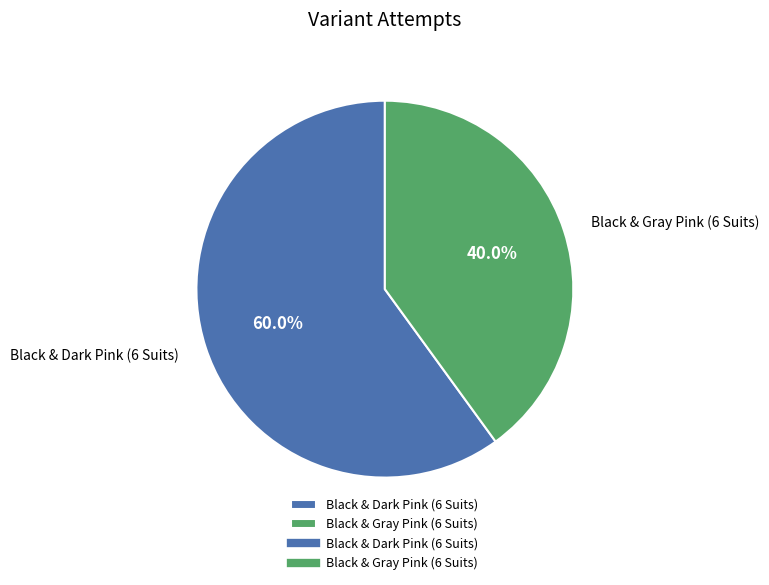

Between Black & Dark Pink (6 Suits) and Black & Gray Pink (6 Suits), which is larger?

Black & Dark Pink (6 Suits)